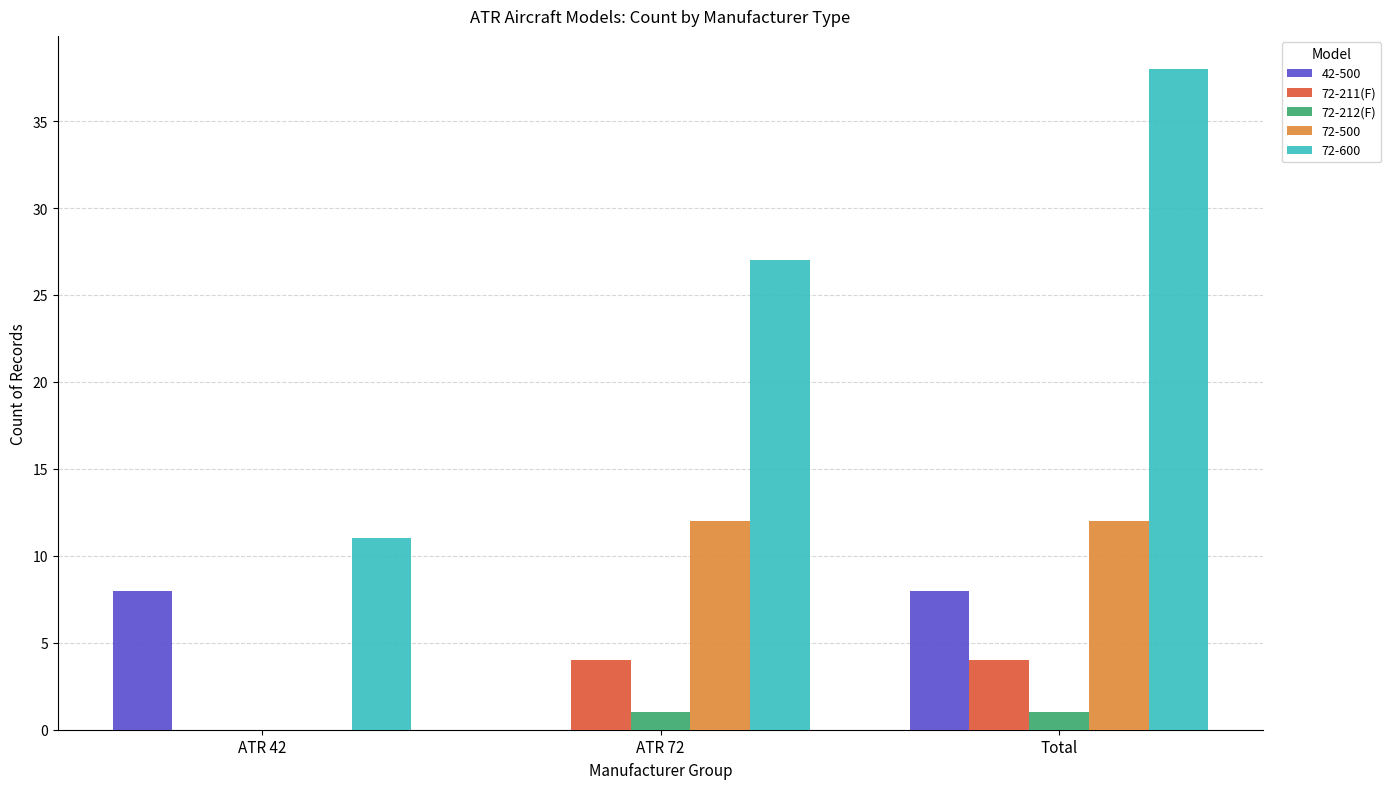

Are the bars grouped side by side (vs. stacked)?

Yes